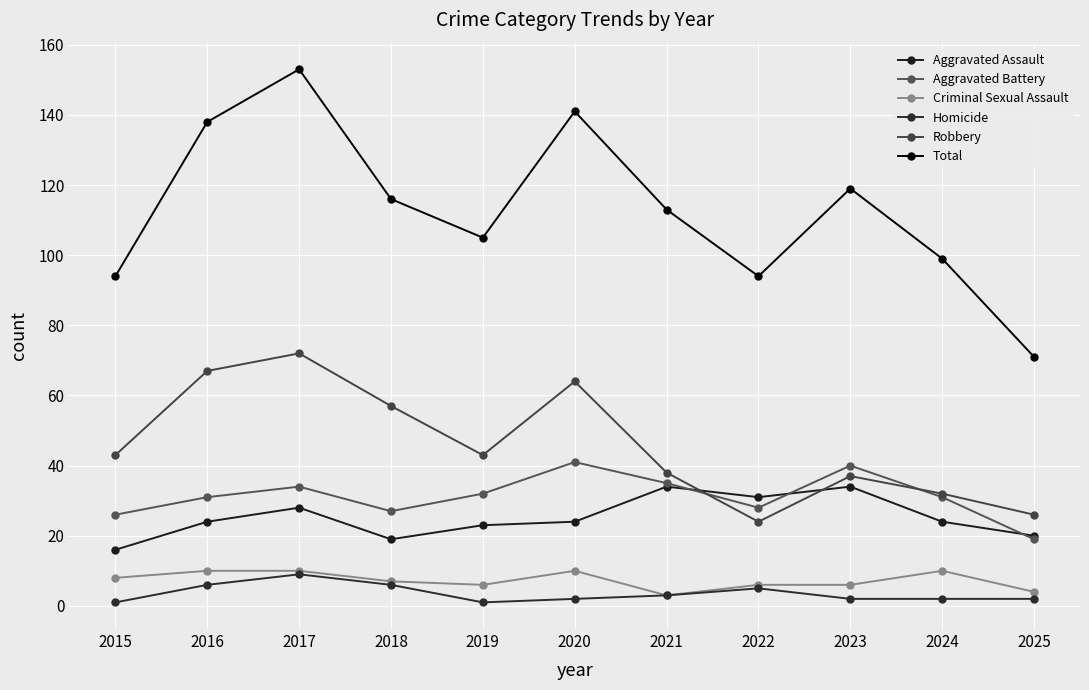

Count the number of data series in this chart.

6